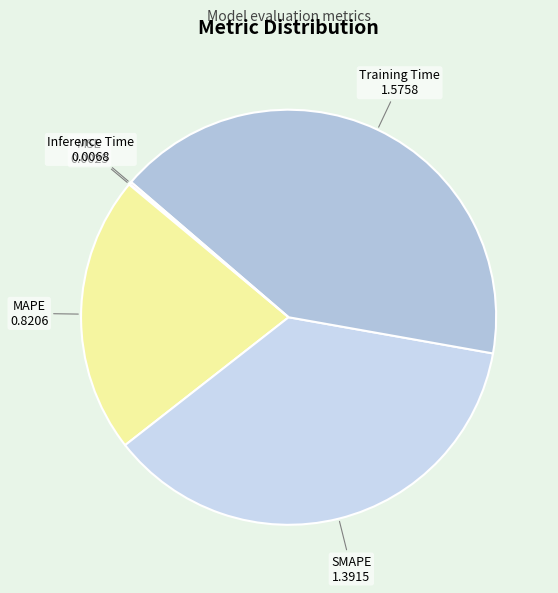

Which has a higher value, MAPE or SMAPE?

SMAPE